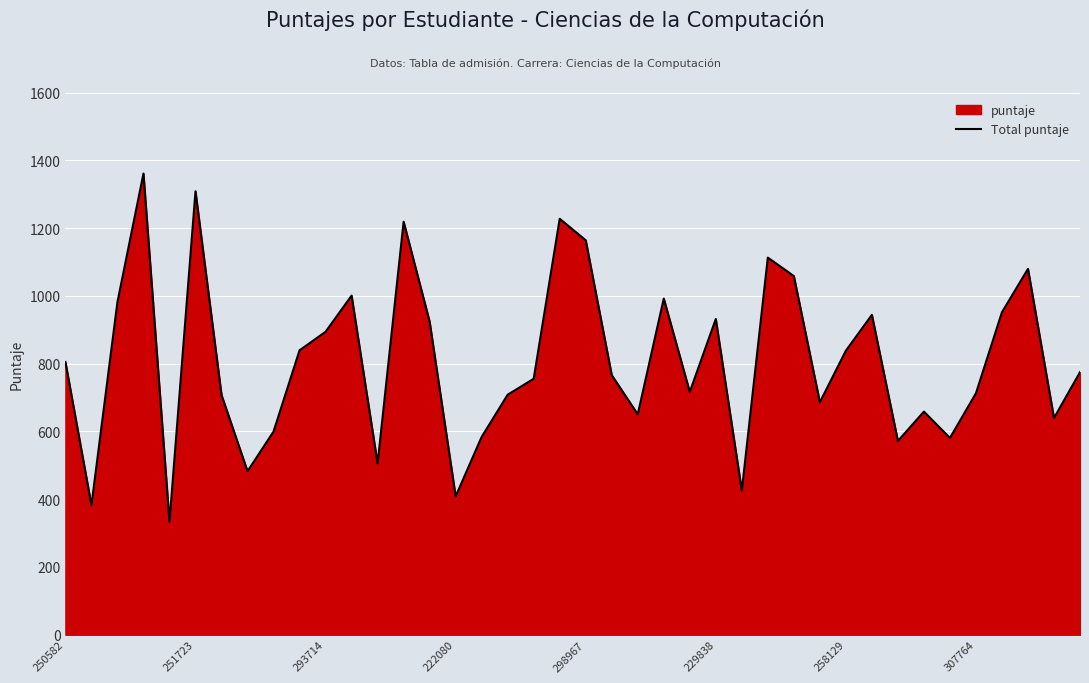

What value does the data have at 250582?

804.9